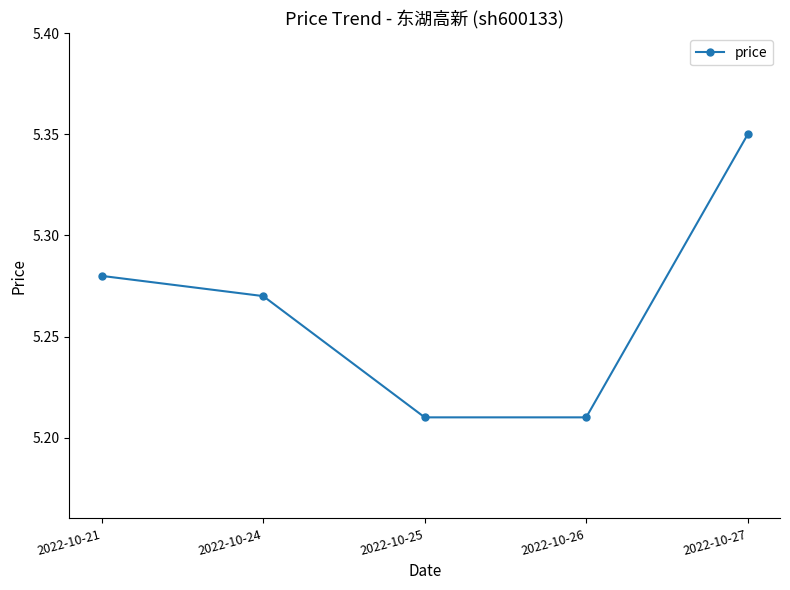

Is it true that the value at 2022-10-25 is 7.4?

False